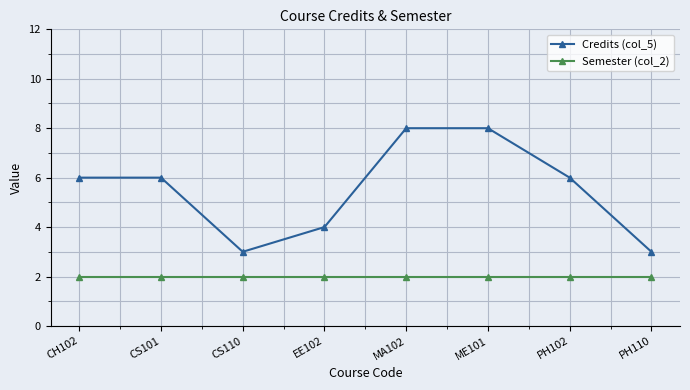

Where is the first local minimum for Credits (col_5)?

CS110